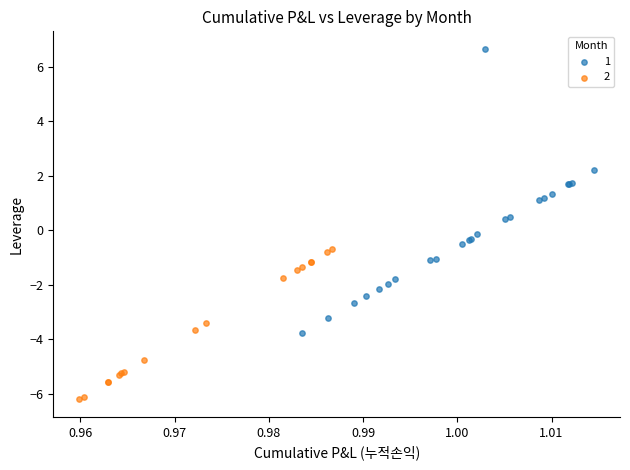

Which series reaches the minimum Y coordinate?

2